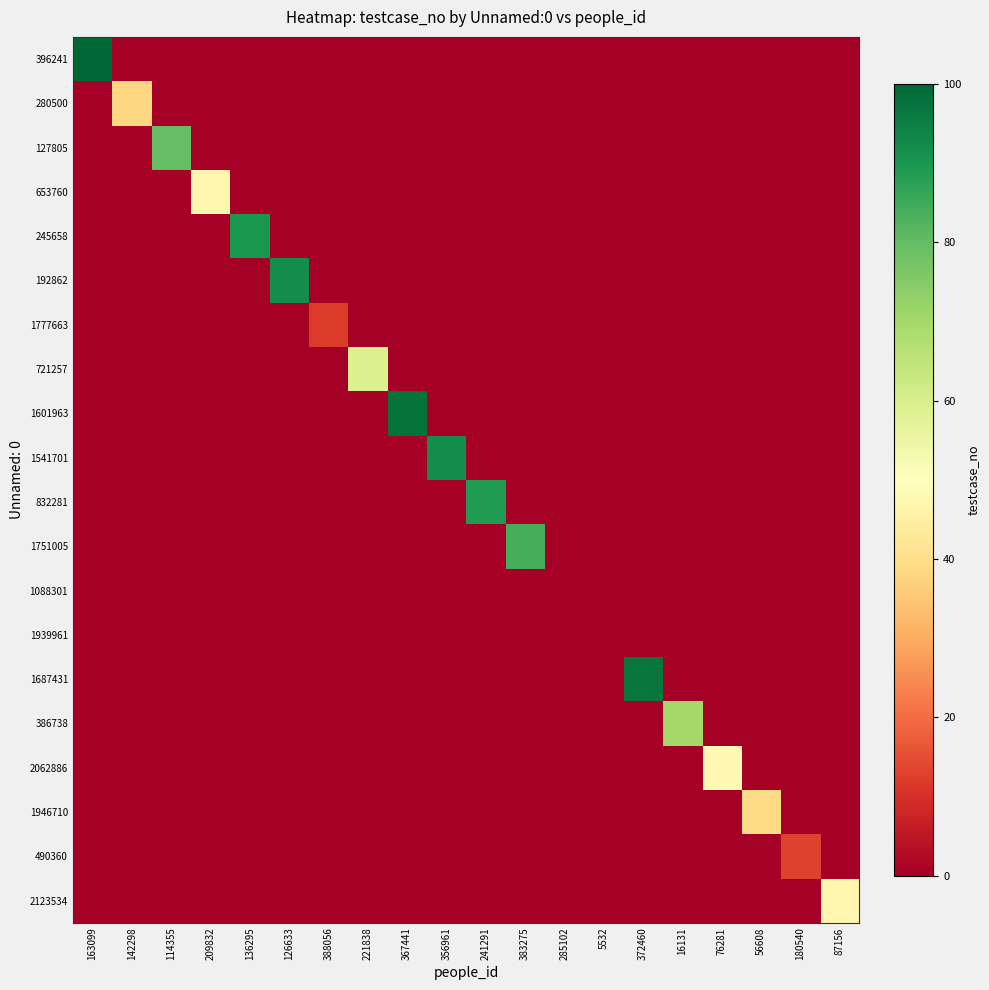

Where is 1946710 nearest to the value 19?

163099